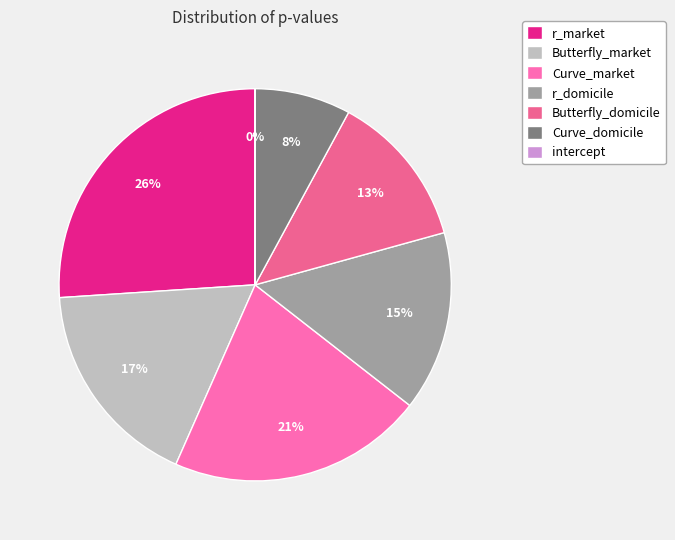

What percentage is the Butterfly_domicile slice, to the nearest percent?

13%